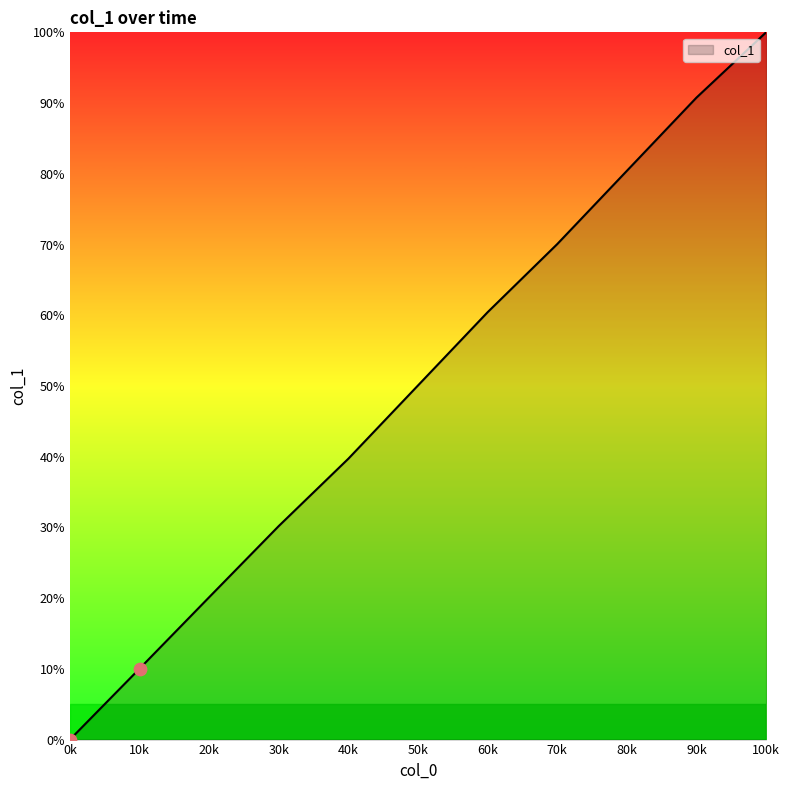

Which has a higher value, 50k or 30k?

50k